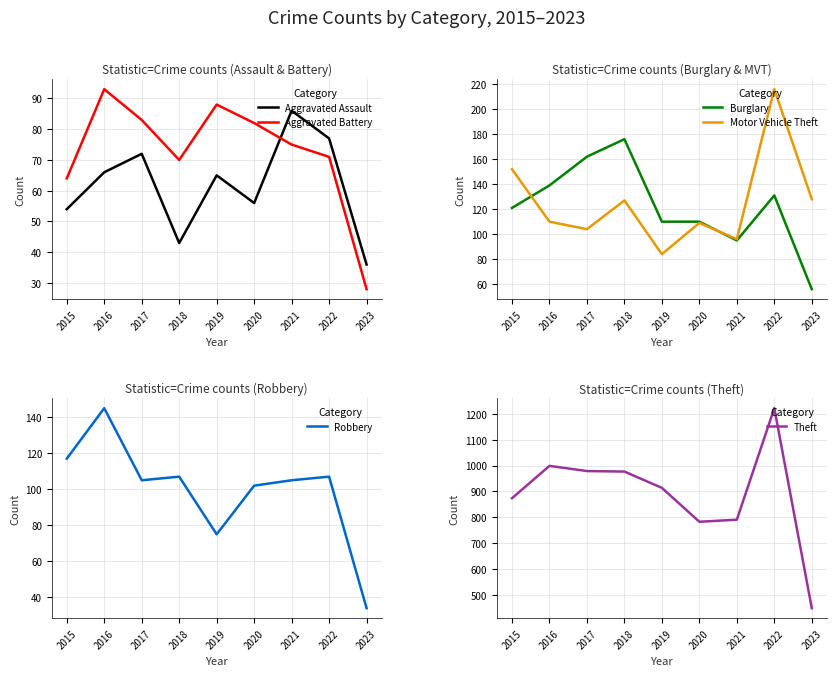

What is the value of the Robbery point at the 8th from the left?

107